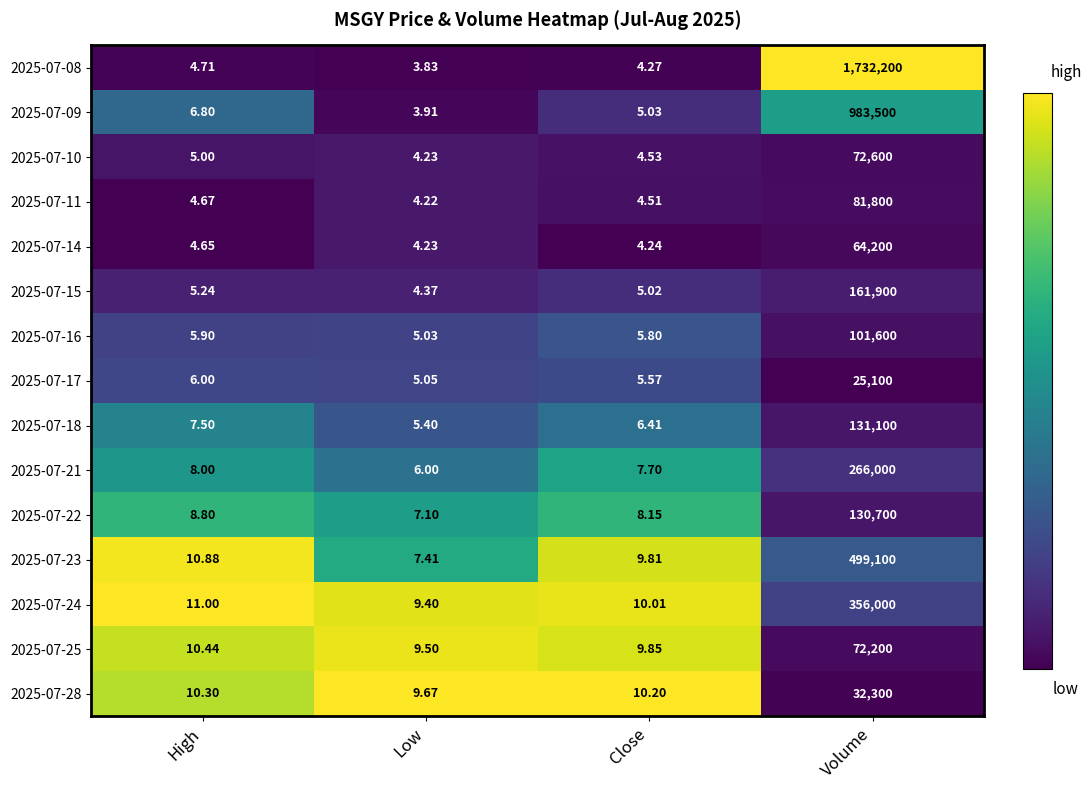

How many data points does each series have?

4